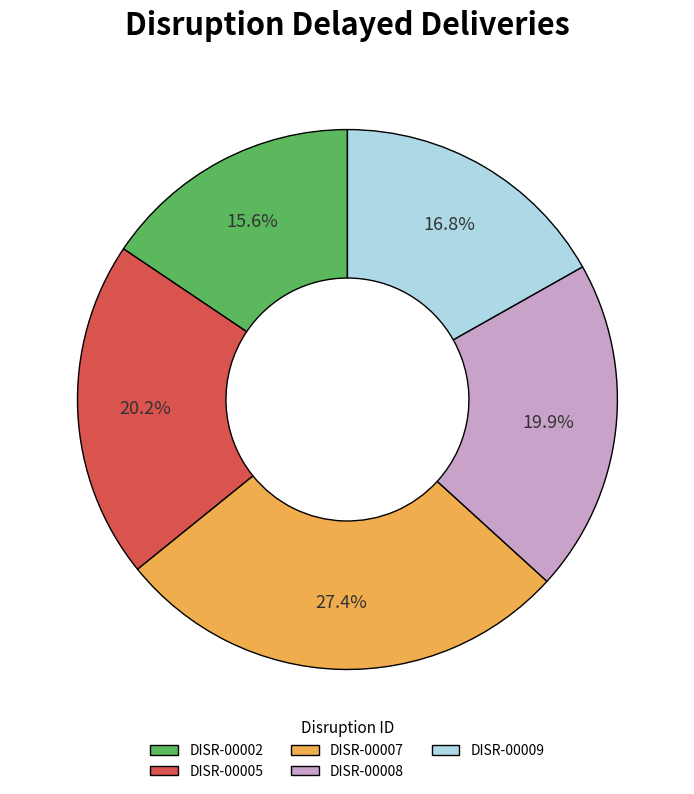

How many segments does this pie chart have?

5